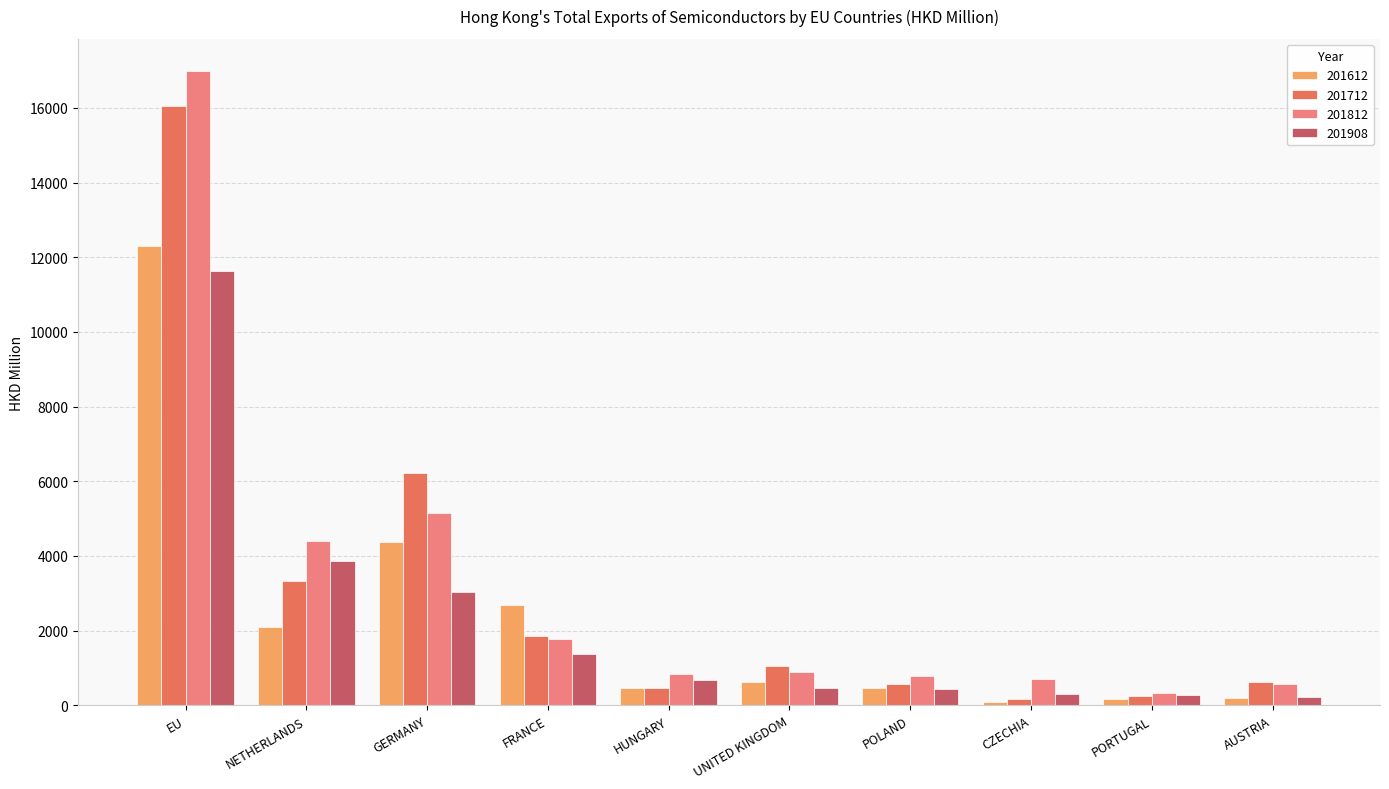

At which label is 201612 closest to 6201?

GERMANY